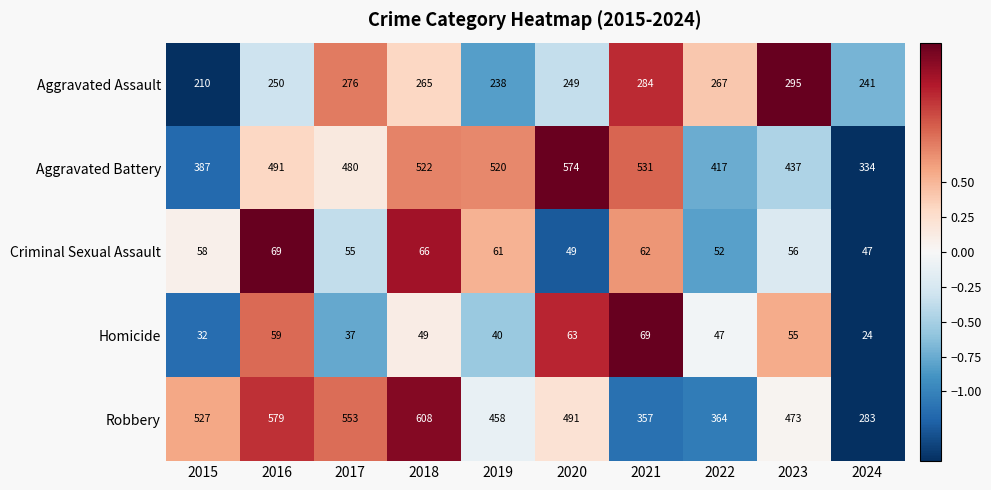

What is the difference between the Aggravated Battery values at 2017 and 2023?

43